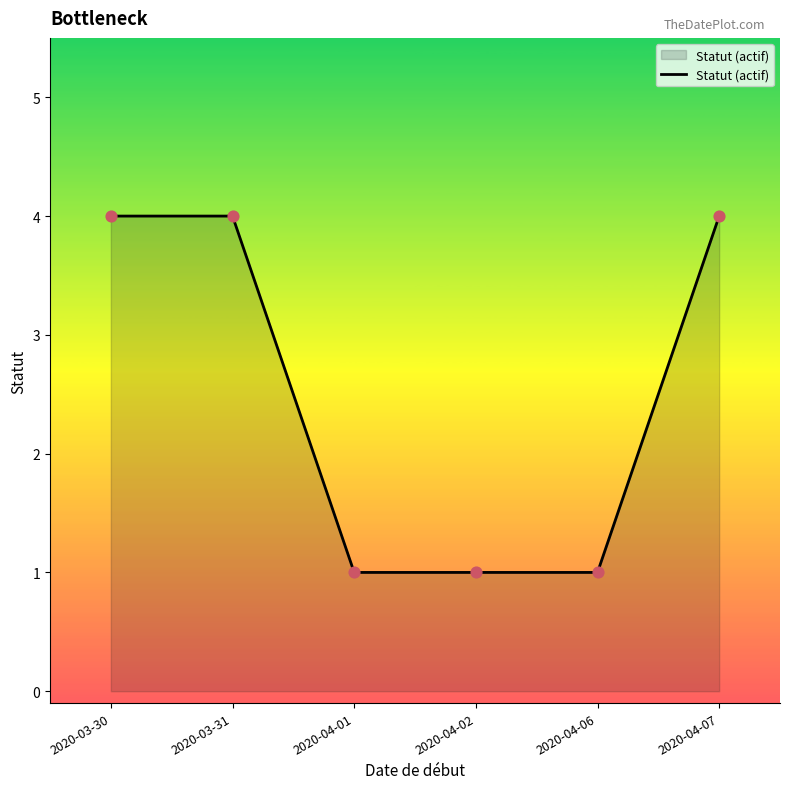

What is the change in value from 2020-03-30 to 2020-04-06?

-3